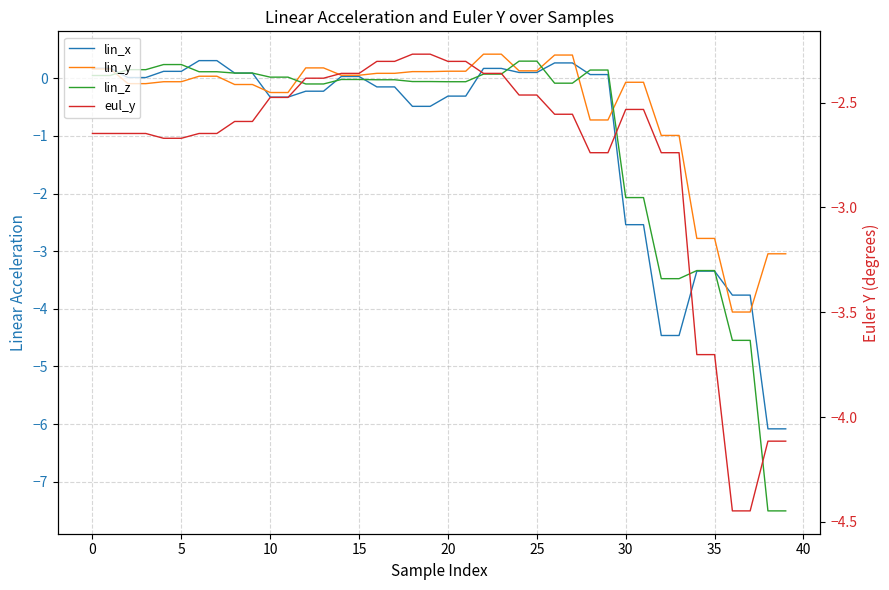

Where do lin_x and lin_z first cross each other?

0 and 5